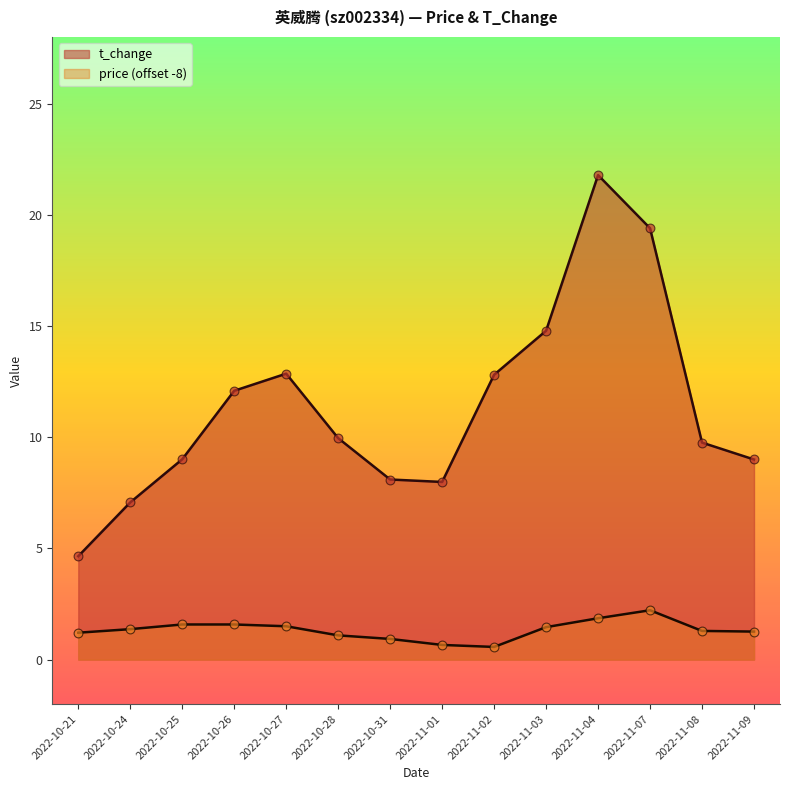

What is the total value across all series at 2022-10-28?

11.1